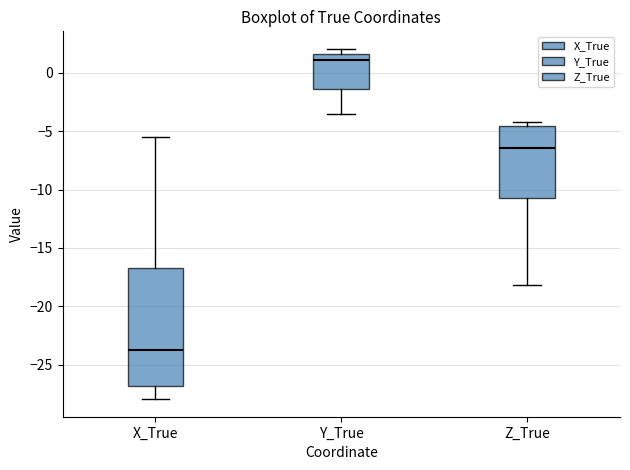

Which box's median line is the highest?

Y_True